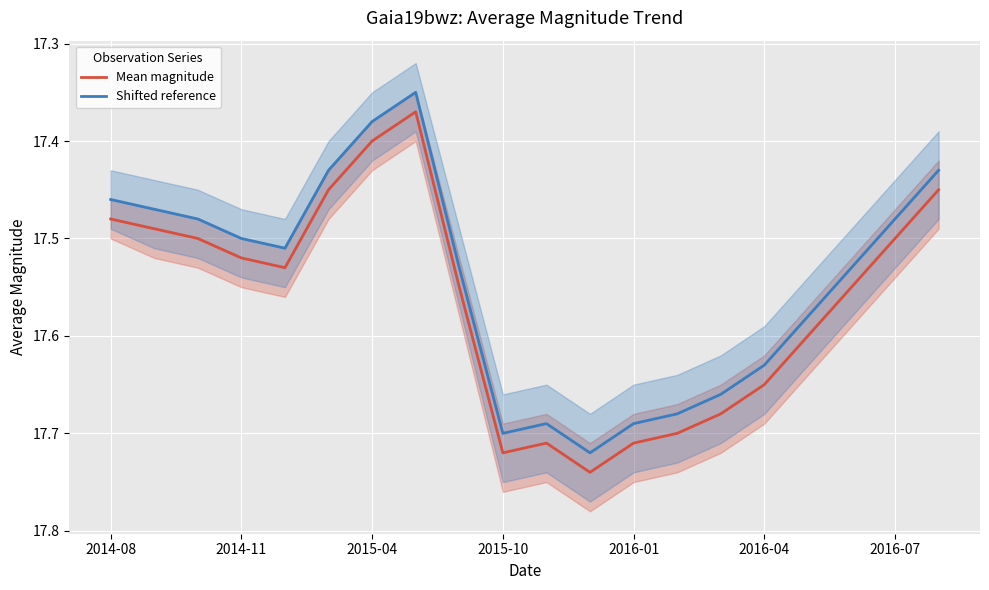

The Shifted reference series shows 12.1 at 2015-10. True or false?

False